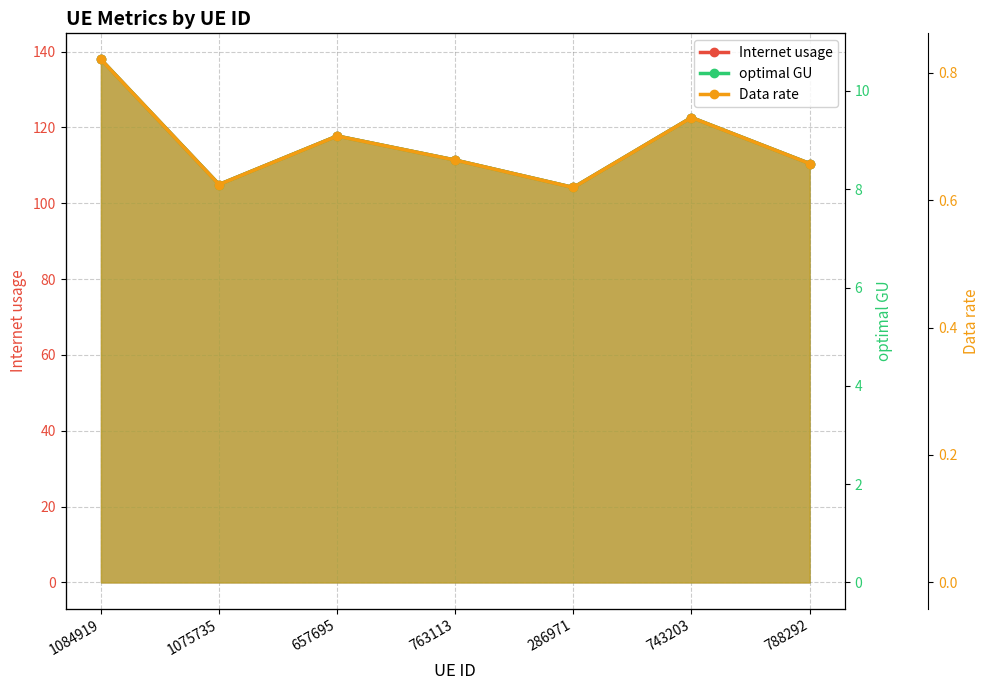

At which label does Internet usage first exceed 111?

1084919